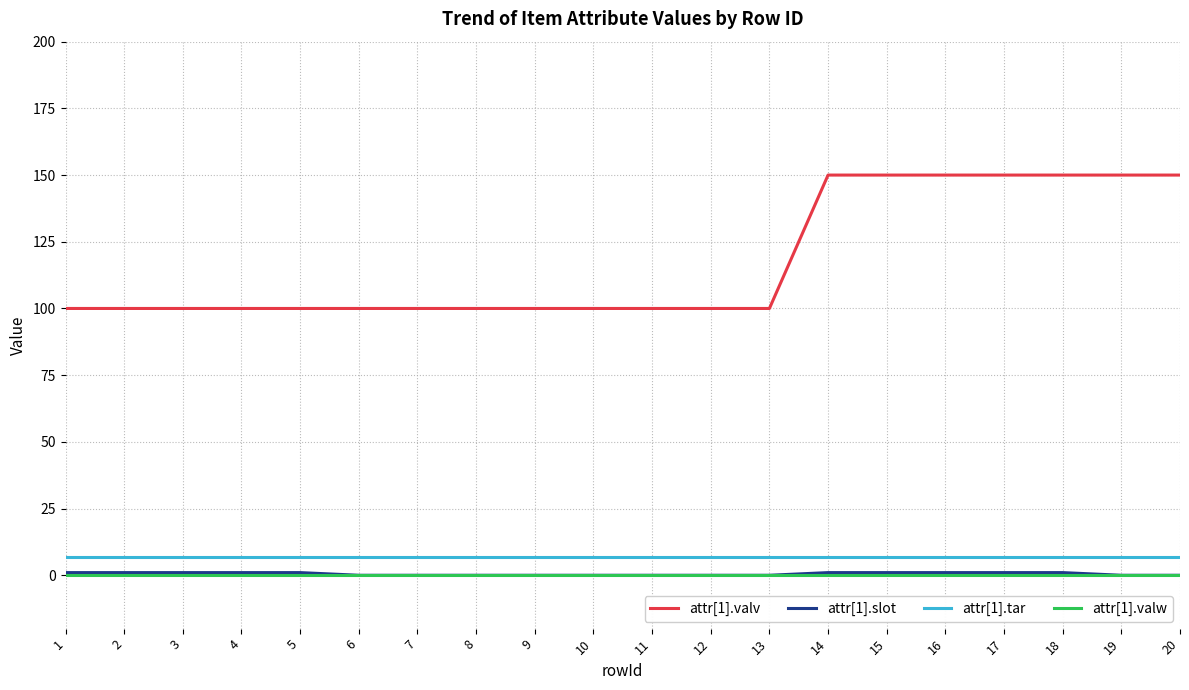

True or false: attr[1].valv and attr[1].tar cross at least once.

False